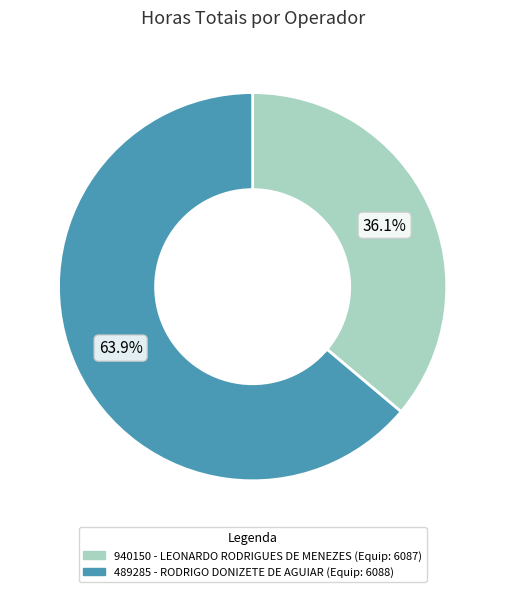

Approximately how many times larger is the value at 940150 - LEONARDO RODRIGUES DE MENEZES compared to 489285 - RODRIGO DONIZETE DE AGUIAR?

0.6